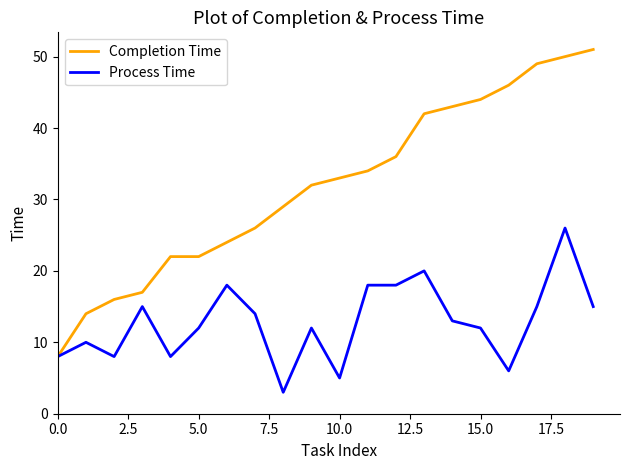

List the series in order of their overall mean, highest first.

Completion Time, Process Time